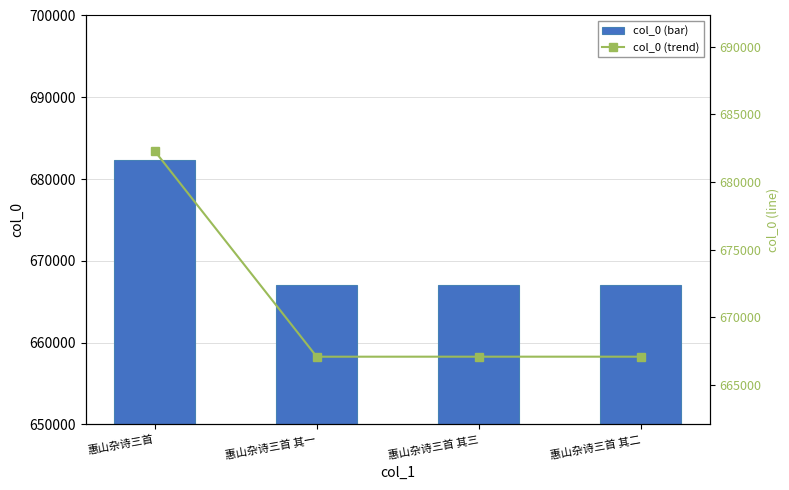

Which series has the largest range (max minus min)?

col_0